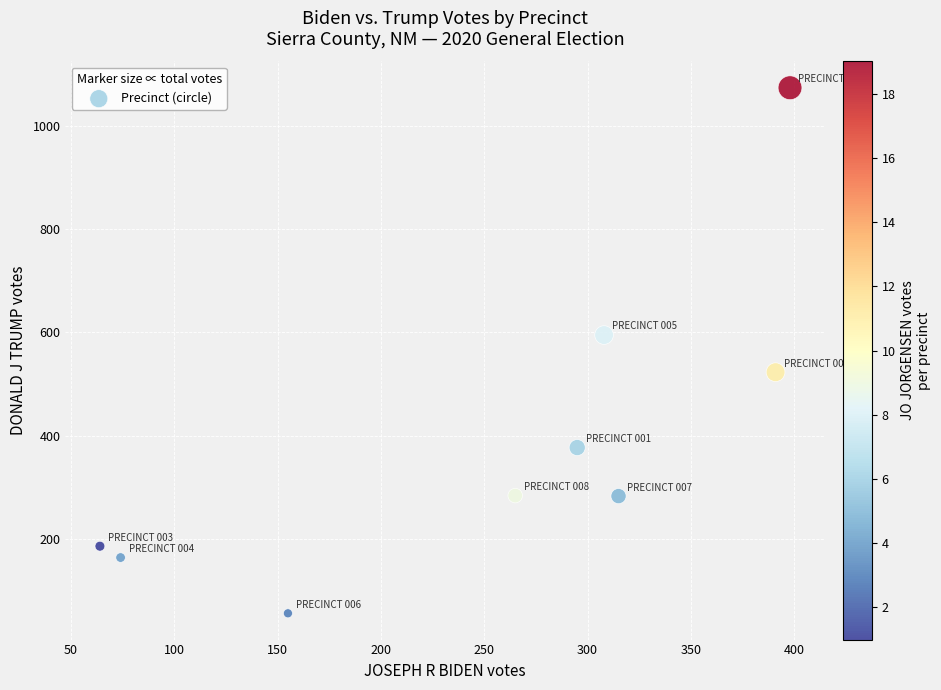

What is the range of X values (max minus min)?

334